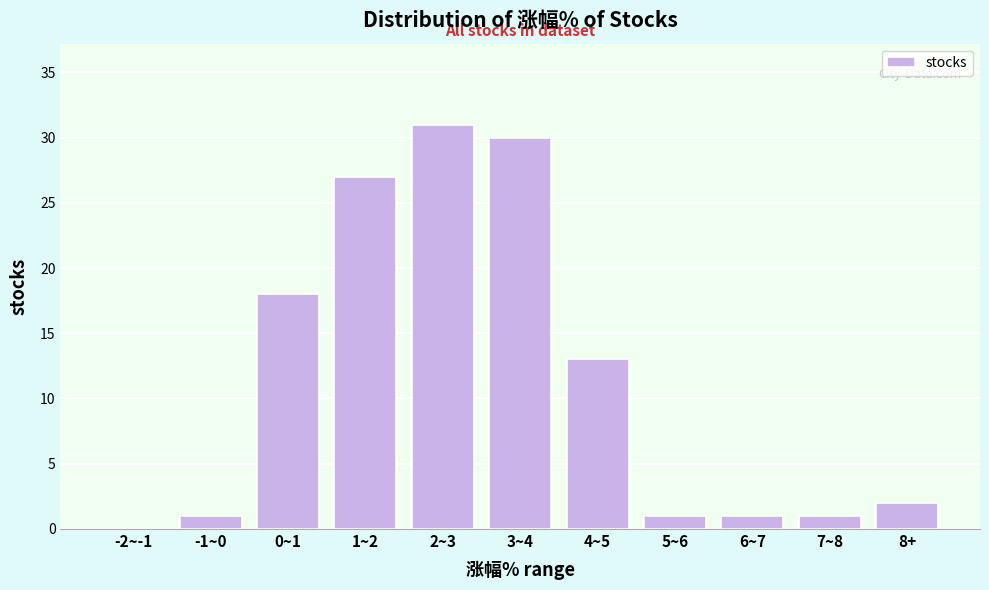

Reading right to left, what are all the values shown in this chart?

8+=2	7~8=1	6~7=1	5~6=1	4~5=13	3~4=30	2~3=31	1~2=27	0~1=18	-1~0=1	-2~-1=0